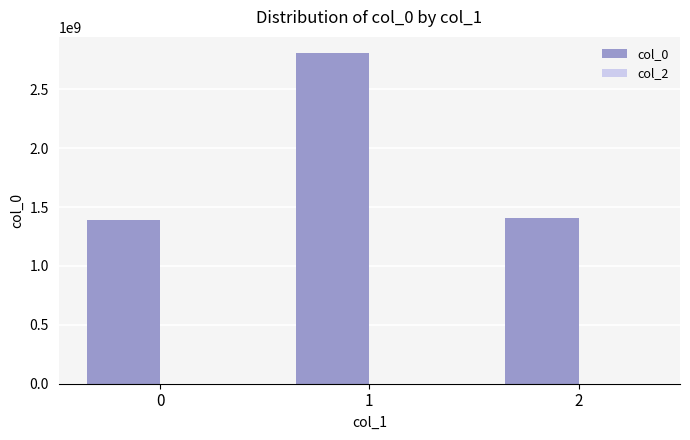

The value at 0 is 306480150. True or false?

False